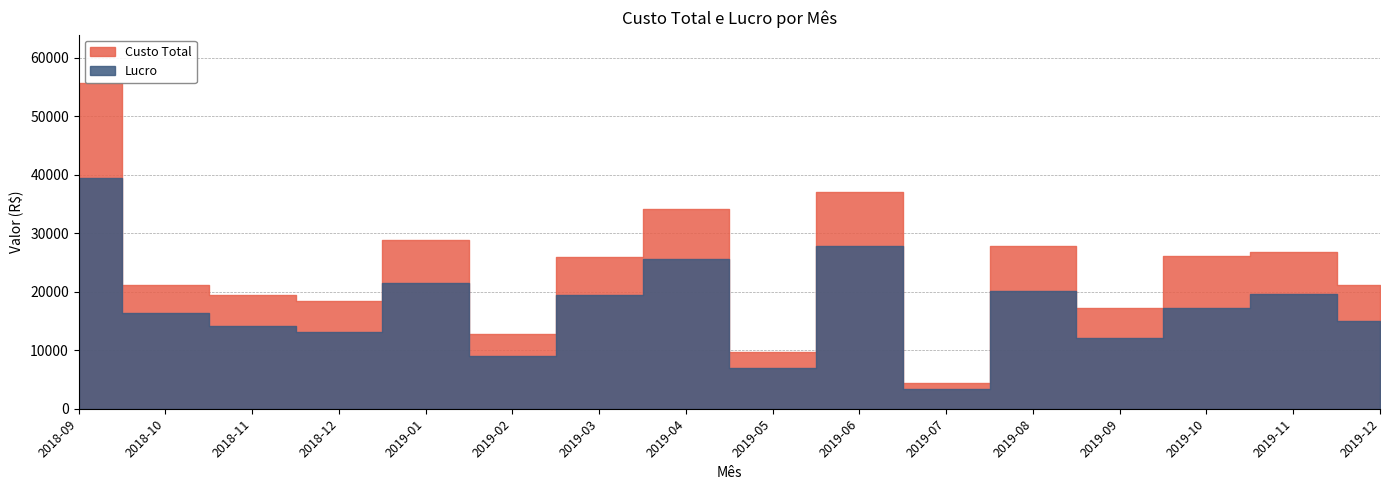

Which label corresponds to the smallest value in the chart?

2019-07